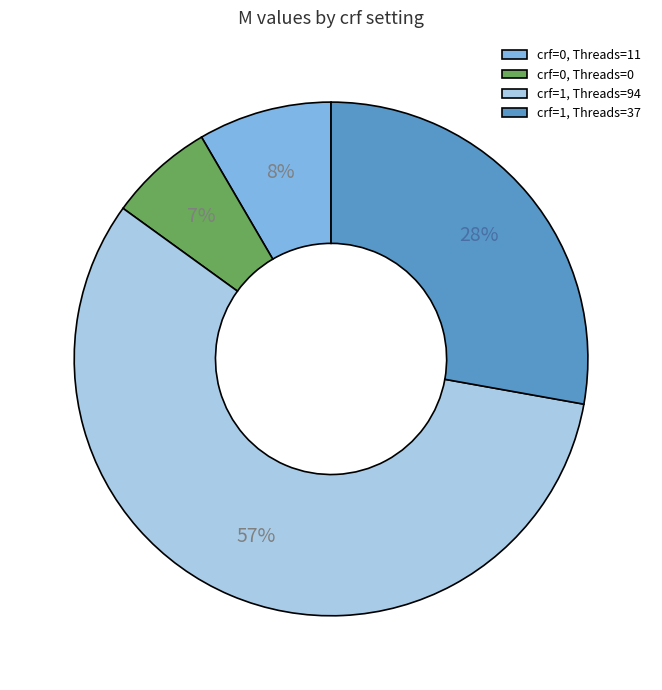

The crf=1, Threads=37 slice represents 28% of the pie. True or false?

True